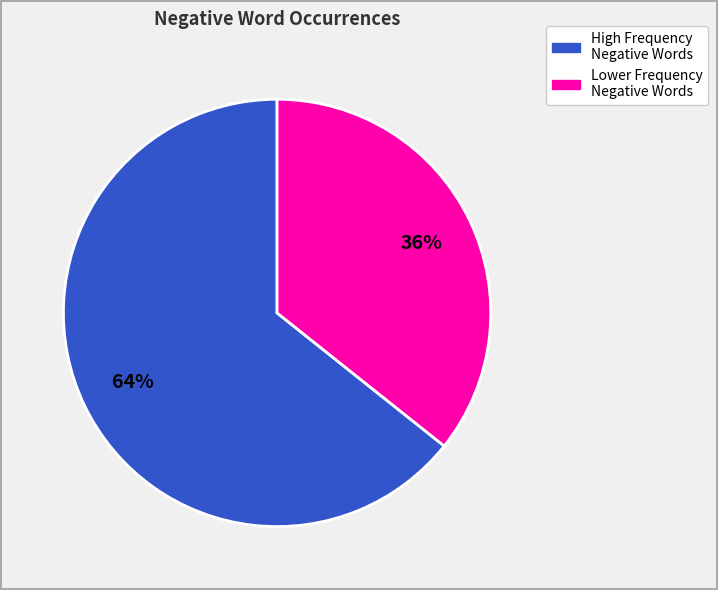

Does any single category account for the majority?

Yes